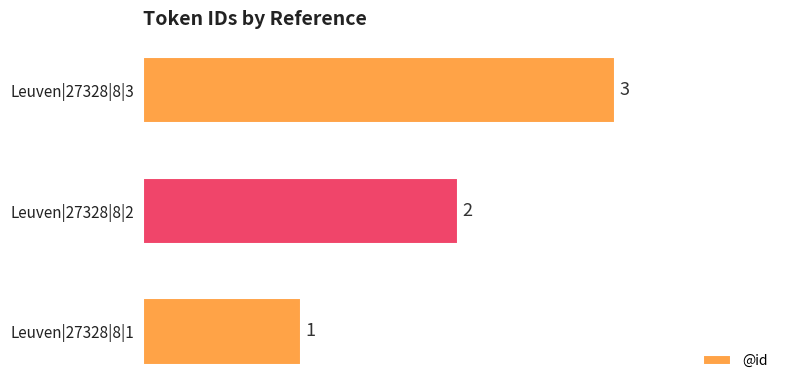

Count the number of categories in the chart.

3